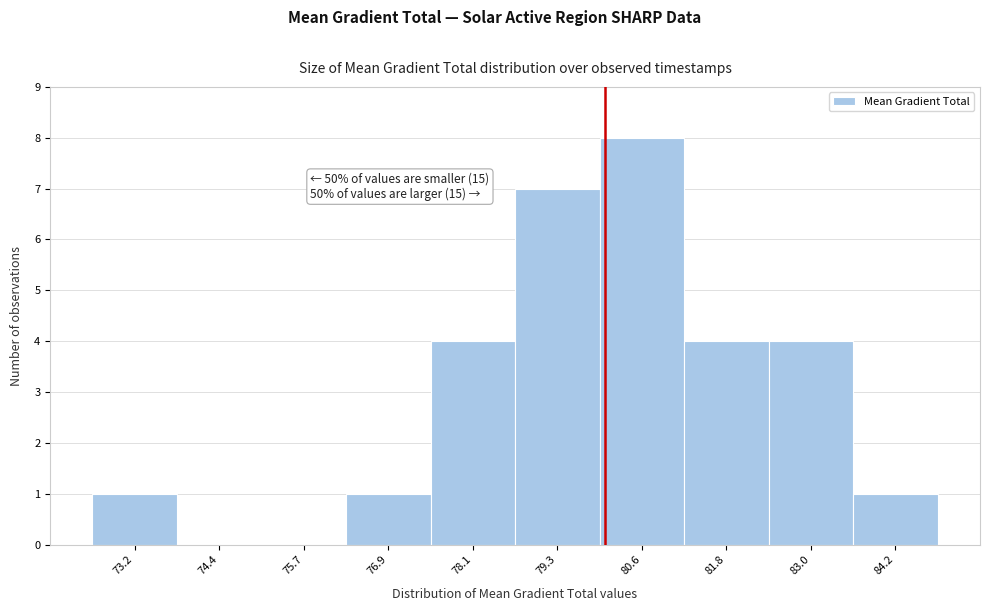

Which range on the x-axis has the tallest bar?

80.0 to 81.2